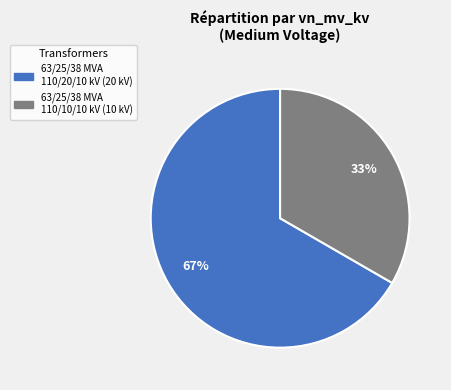

What is the largest slice in the pie chart?

63/25/38 MVA 110/20/10 kV